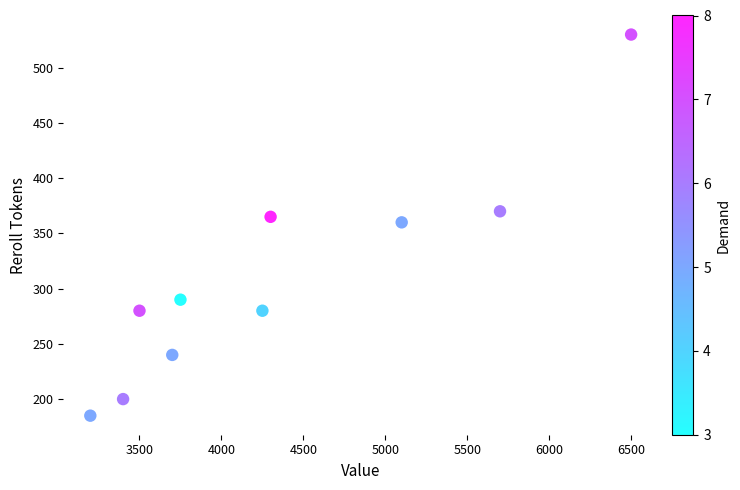

What is the average Y value?

310